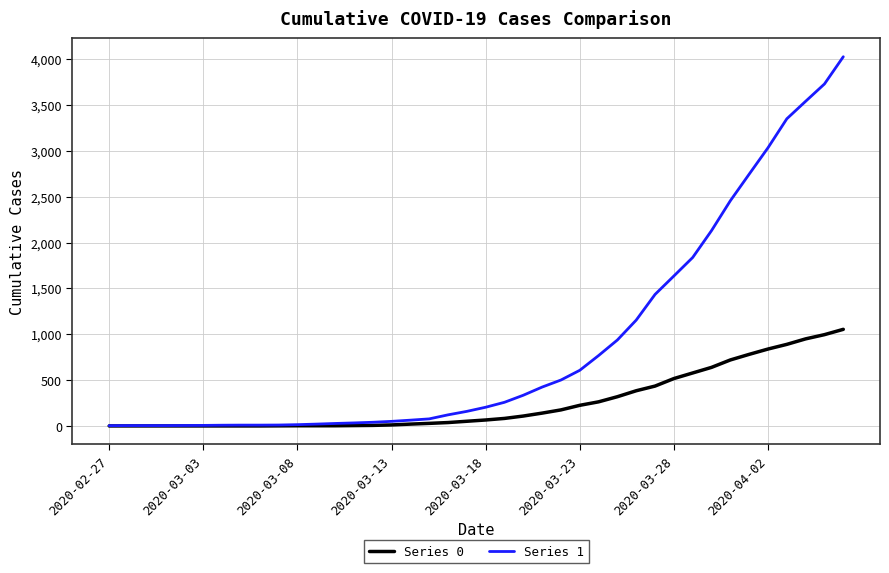

At how many categories does at least one series exceed 1217?

11